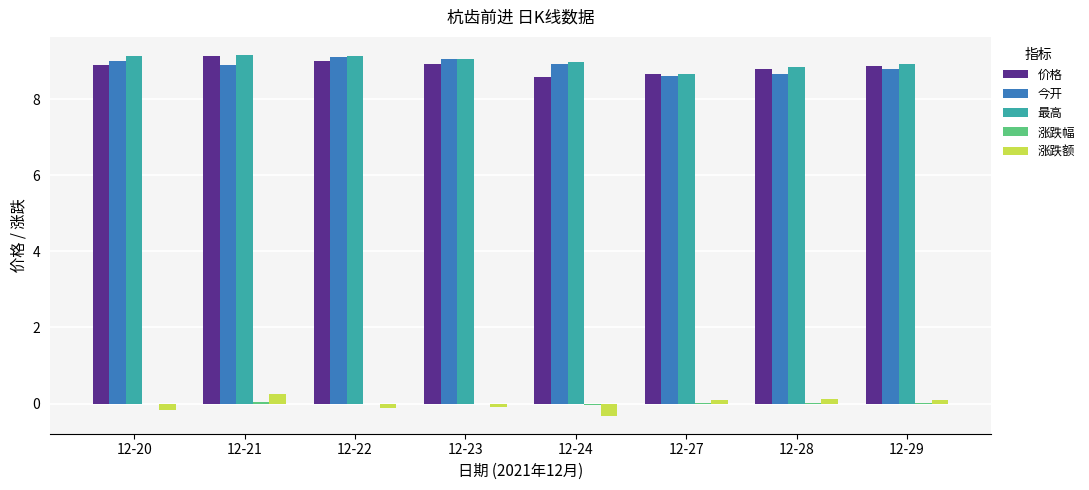

True or false: 今开 has a value of 9.1 at 12-23.

True